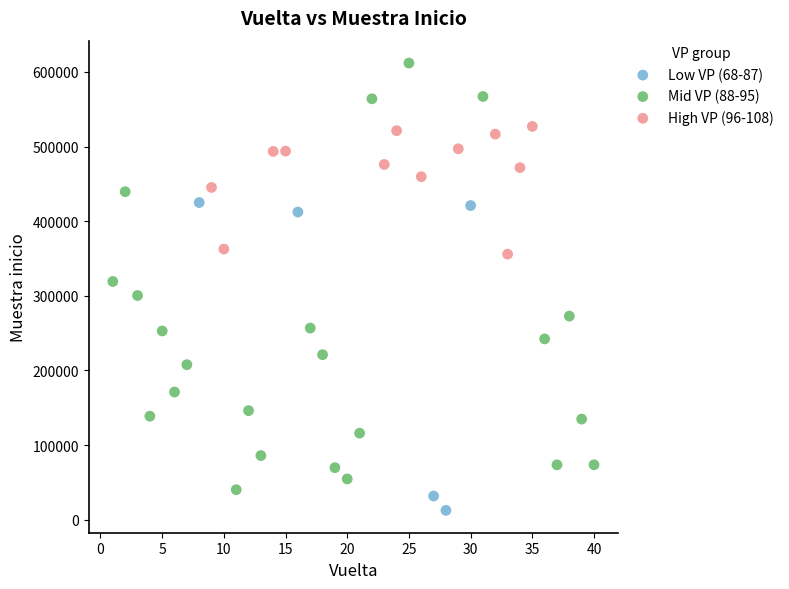

Which series reaches the minimum Y coordinate?

Low VP (68-87)